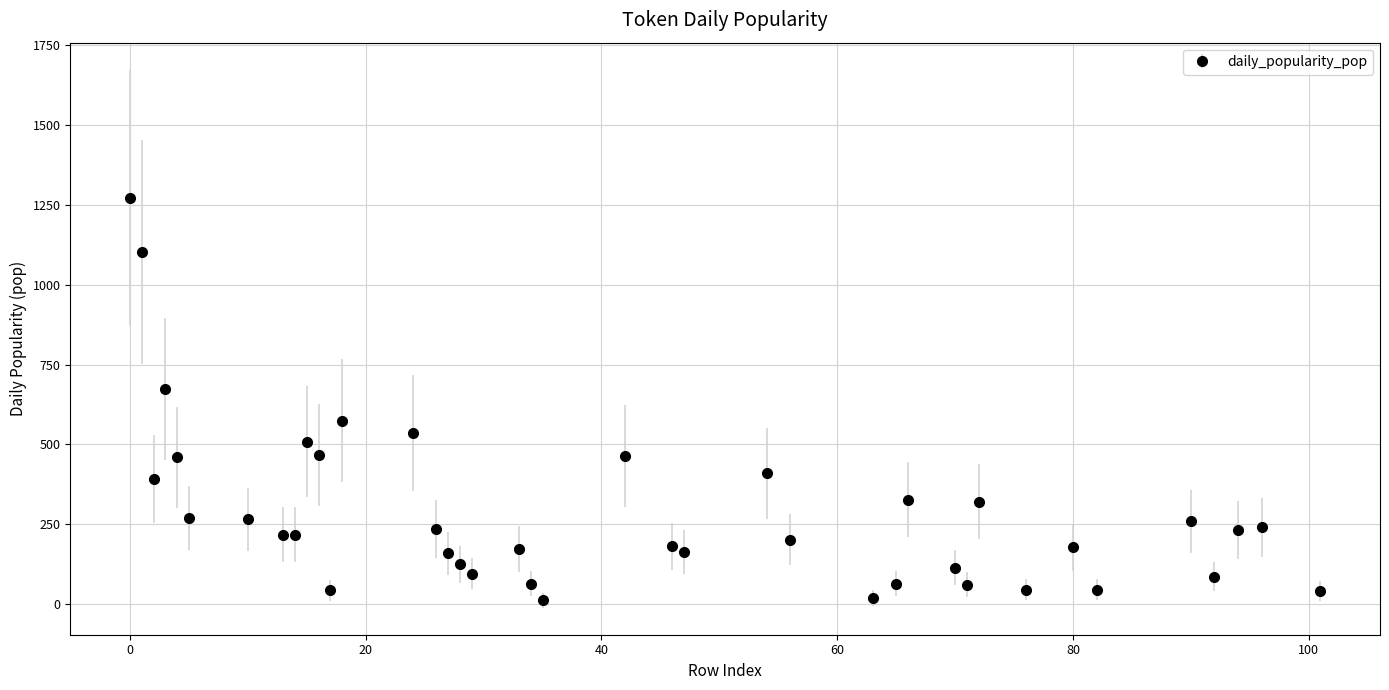

What is the difference between the second highest and second lowest values?

1082.7